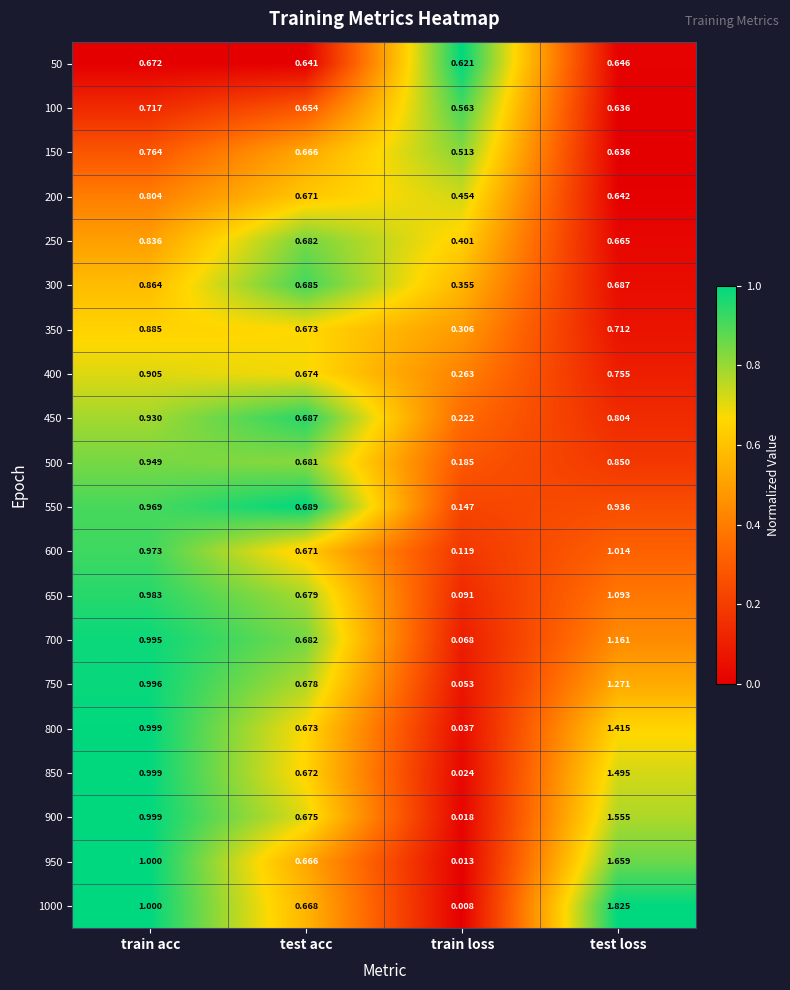

List the labels in order of 150 value, largest first.

train acc, test acc, test loss, train loss